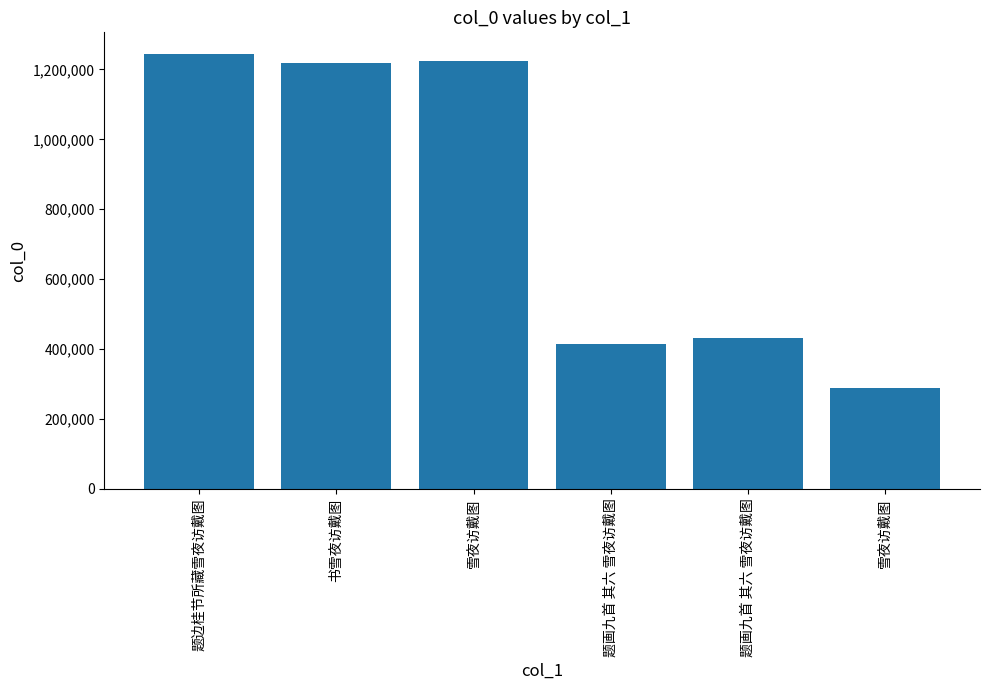

How many data points are less than 1217392?

3